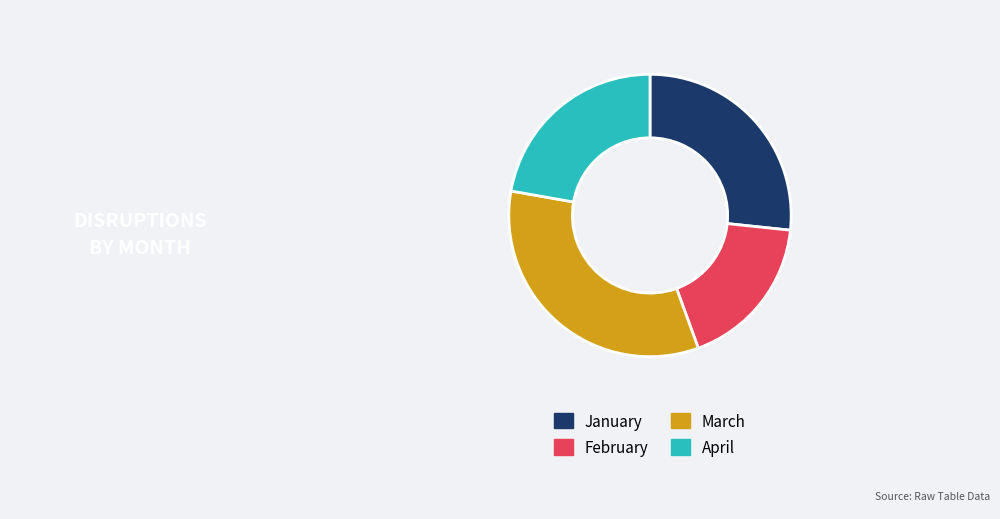

Rank the categories by value from lowest to highest.

February, April, January, March